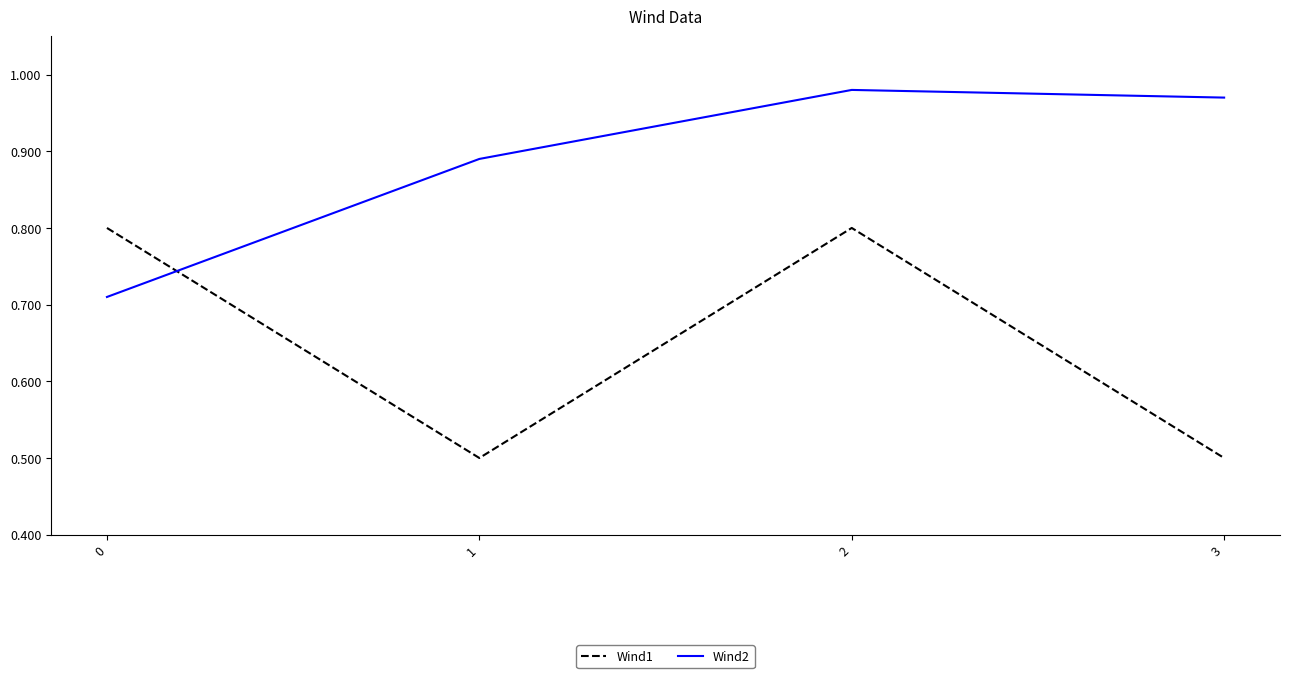

What is the difference between the highest and lowest values at 2?

0.2